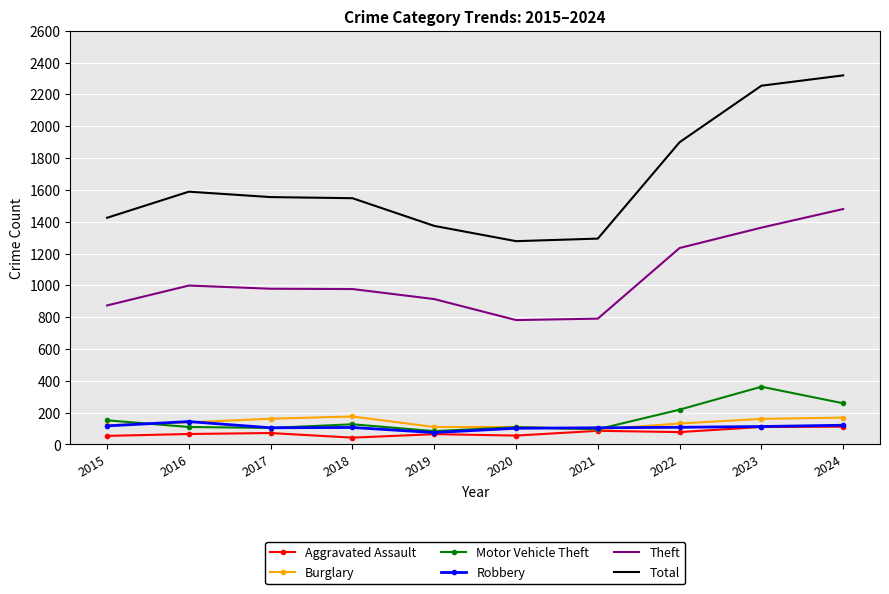

What is the average value of the Theft series?

1039